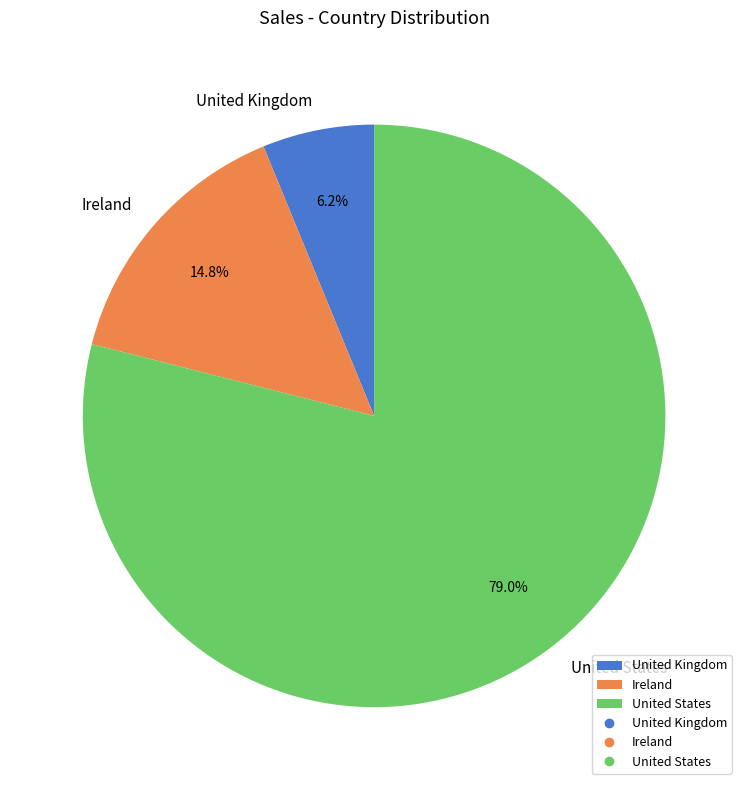

Between United States and Ireland, which is larger?

United States